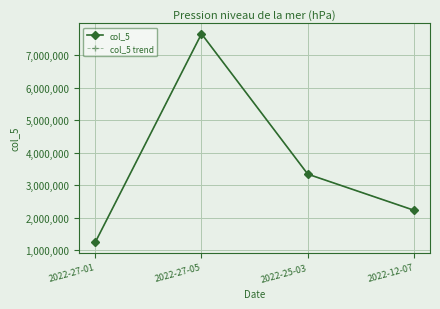

Does the chart have visible grid lines?

Yes